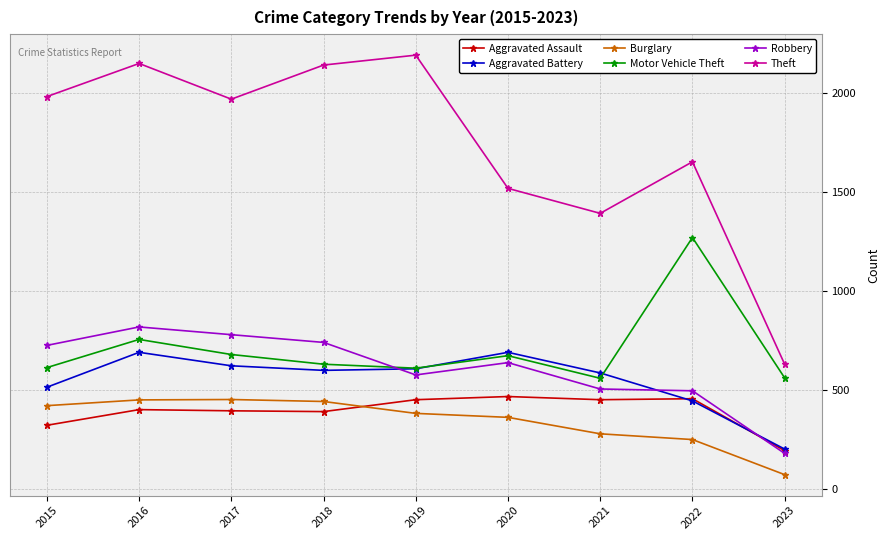

At which label does Theft first exceed 1968?

2015